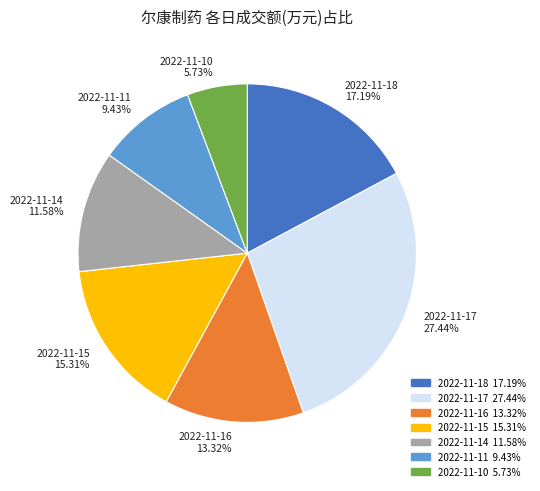

Does 2022-11-10 account for over 50% of the chart?

No